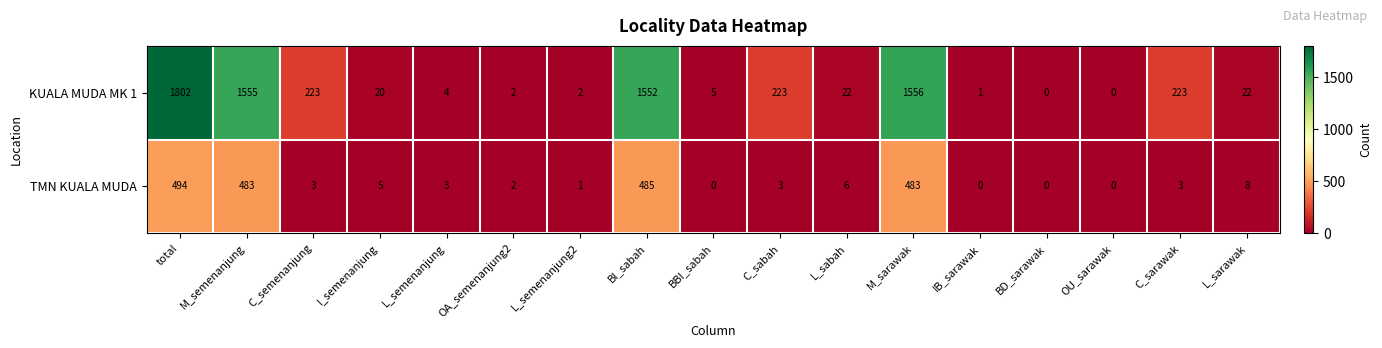

What is the maximum value shown in the chart?

1802